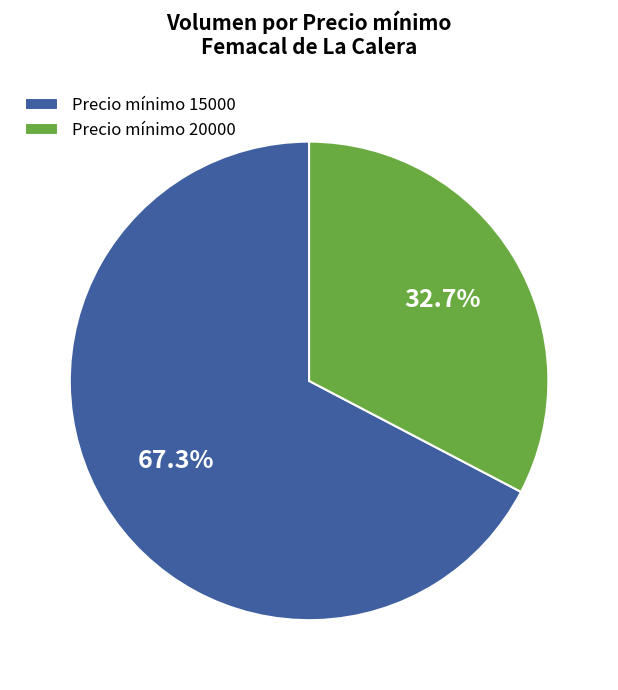

Rank the categories by value from lowest to highest.

Precio mínimo 20000, Precio mínimo 15000